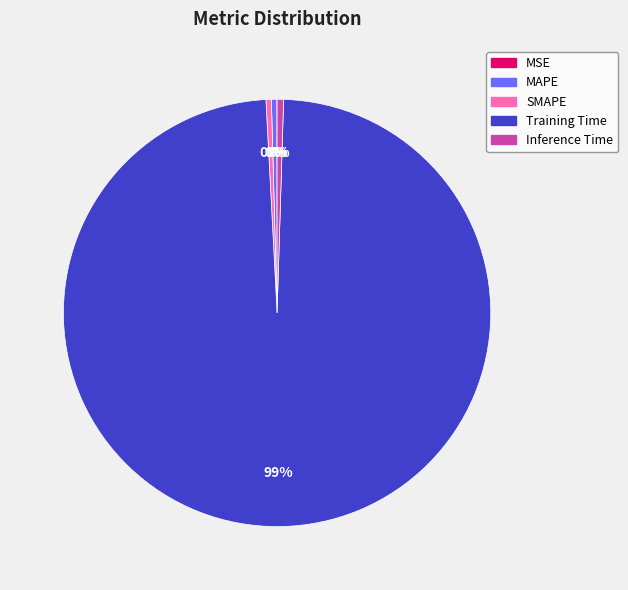

Is there a majority slice in this chart?

Yes